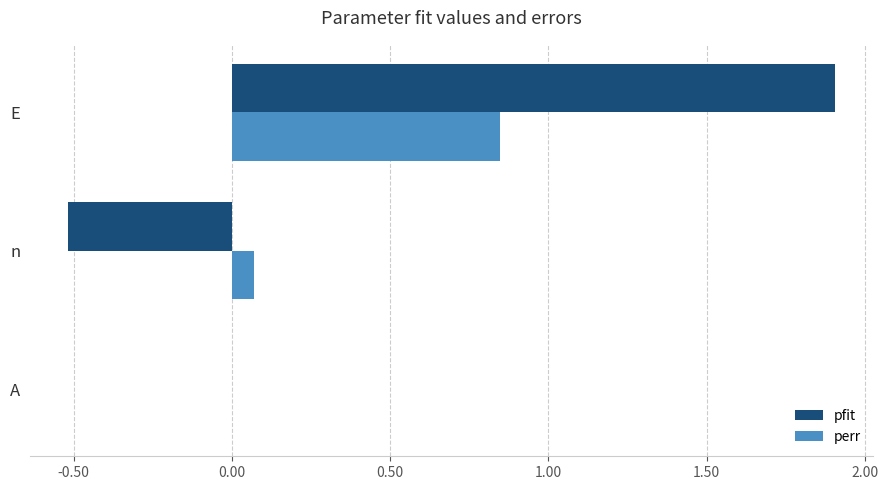

Which series changed the most between A and n?

pfit